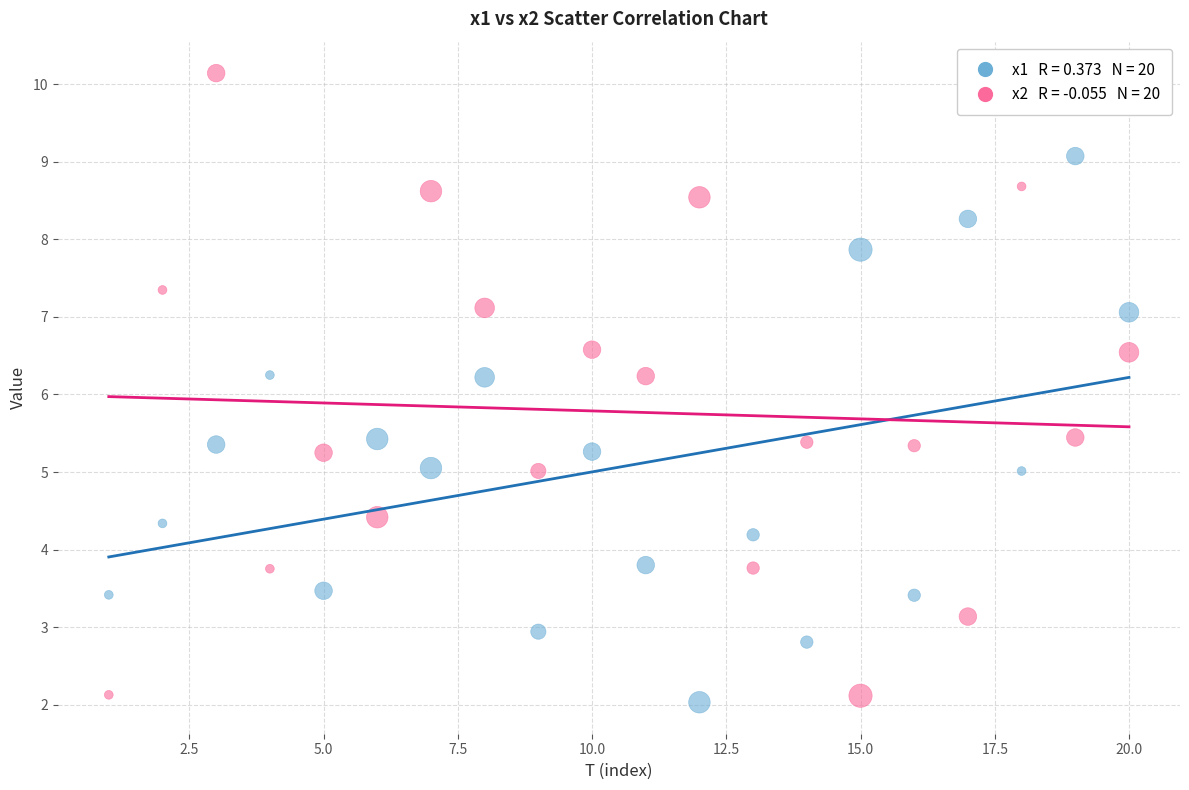

Across all data points, what is the range of X values (max minus min)?

19.0